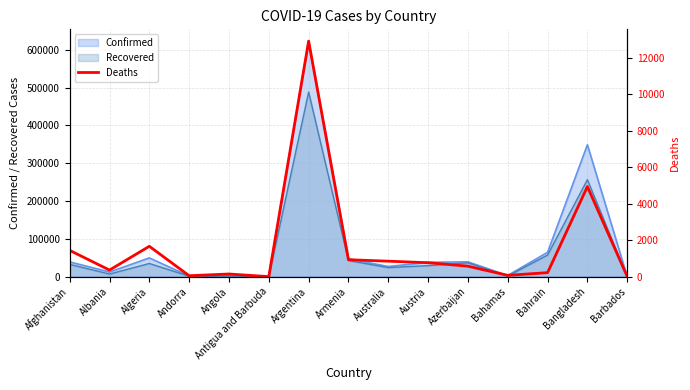

What is the greatest value displayed?

12909